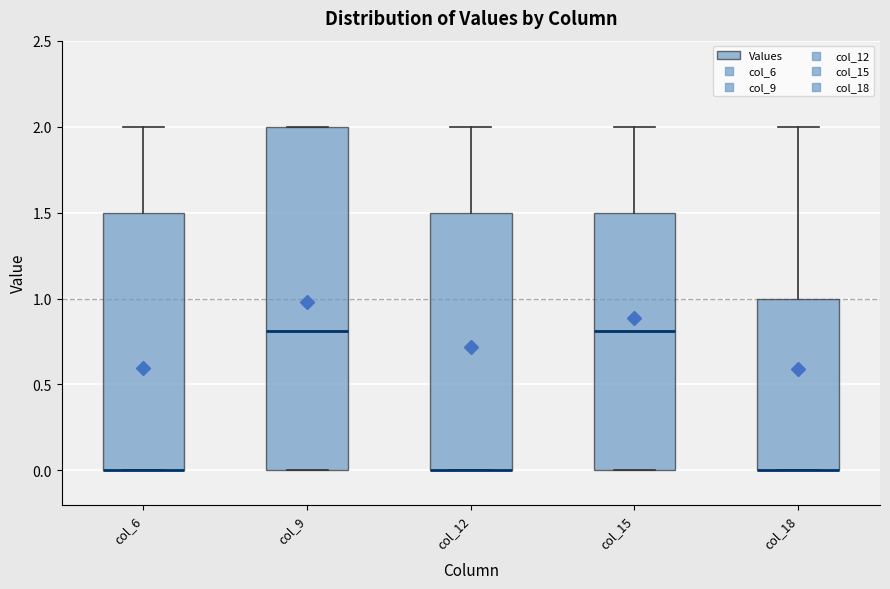

Where is the lower edge of the box for col_12 on the y-axis? The values are not printed on the chart, so give them approximately, as read against the axis.

0.0